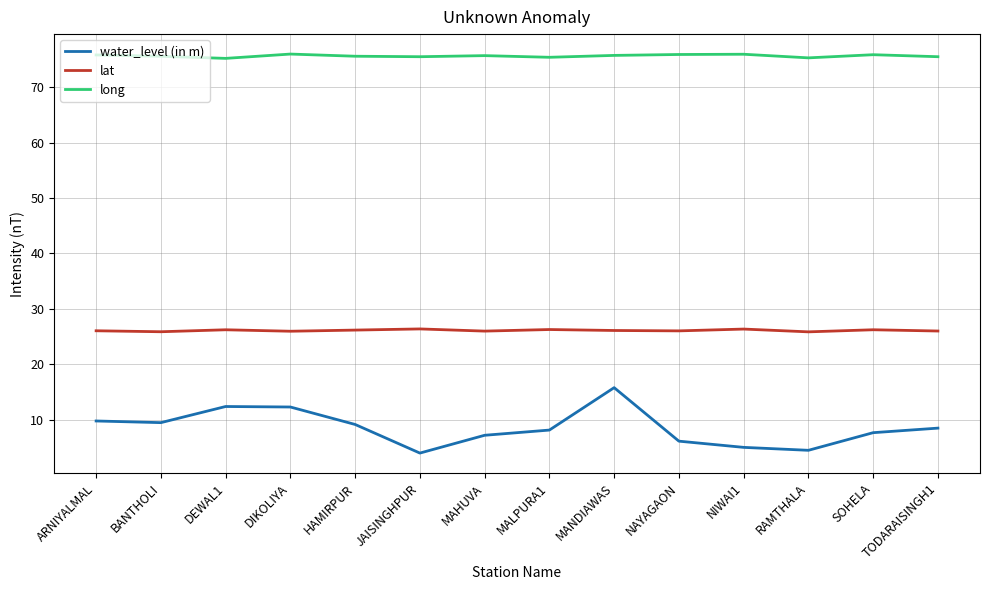

Is the value of water_level (in m) at MALPURA1 greater than the value of long at TODARAISINGH1?

No